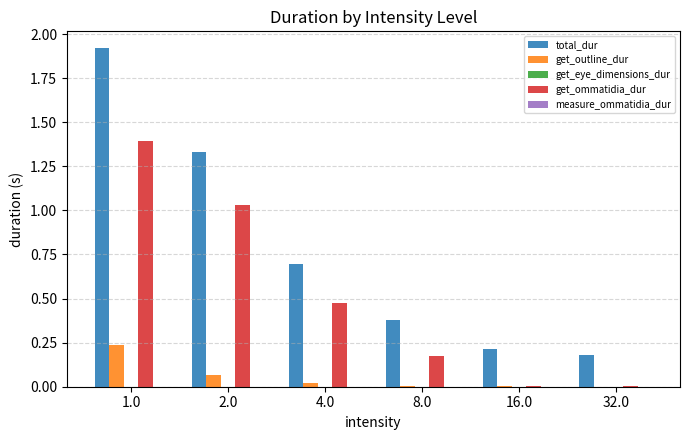

What is the sum of all total_dur values?

4.7